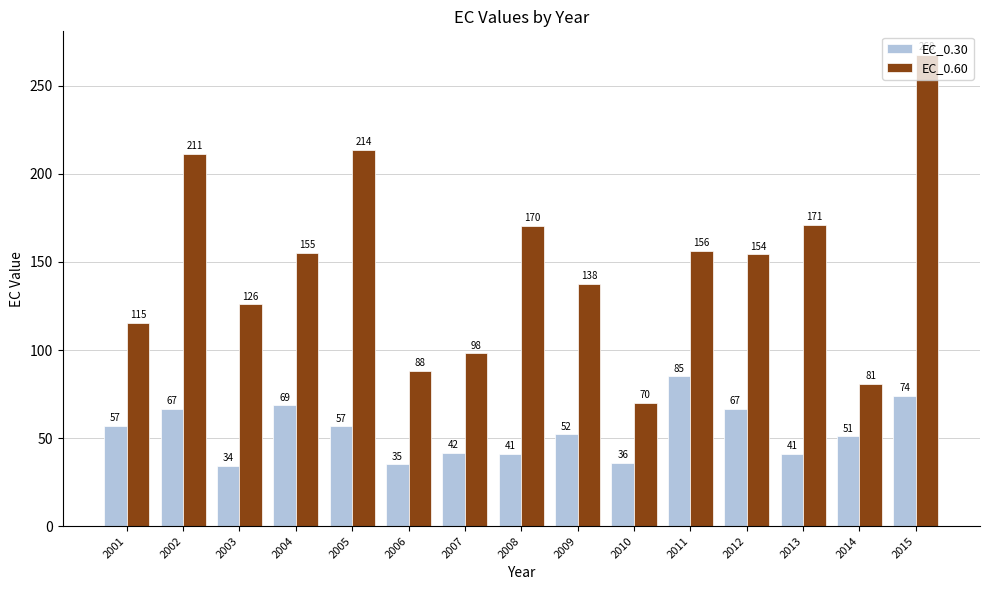

What is the maximum value for EC_0.30?

85.0